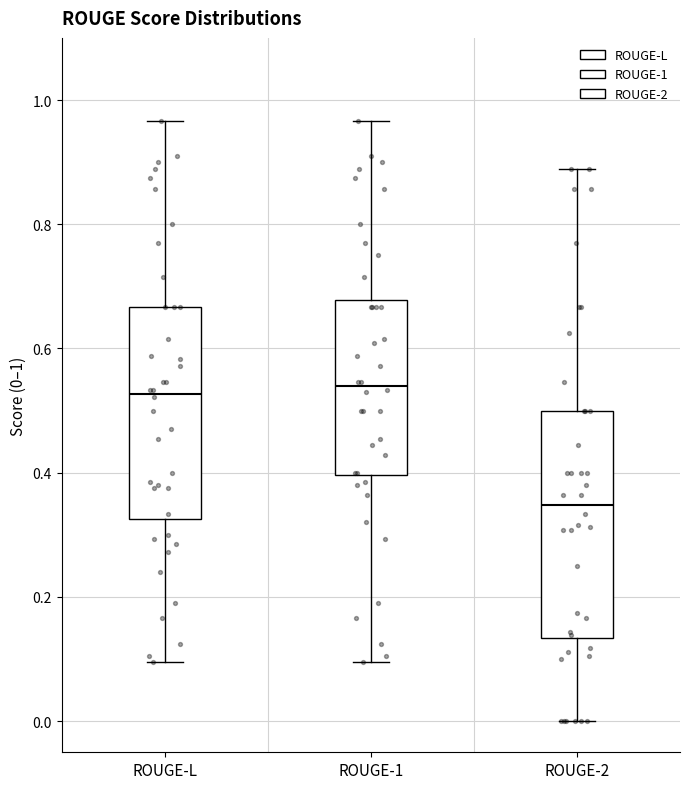

Reading left to right, read every box against the y-axis: the position of its median line, the range the box covers, and the ends of its whiskers. The values are not printed on the chart, so give them approximately, as read against the axis.

ROUGE-L: median 0.52, box 0.32 to 0.66, whiskers 0.10 to 0.96
ROUGE-1: median 0.54, box 0.40 to 0.68, whiskers 0.10 to 0.96
ROUGE-2: median 0.34, box 0.14 to 0.50, whiskers 0.00 to 0.88